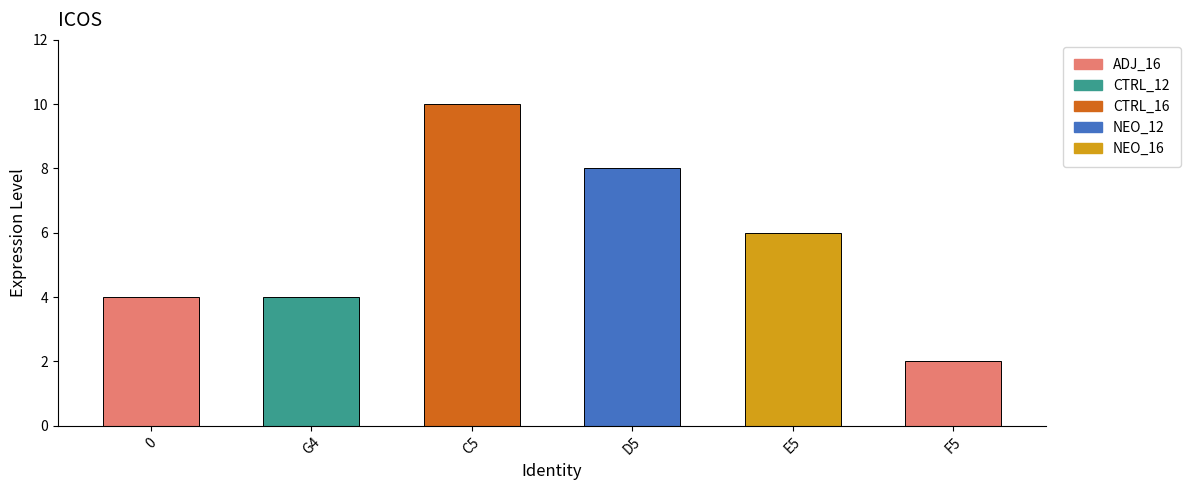

Reading left to right, transcribe all the data shown in this chart.

4	4	10	8	6	2